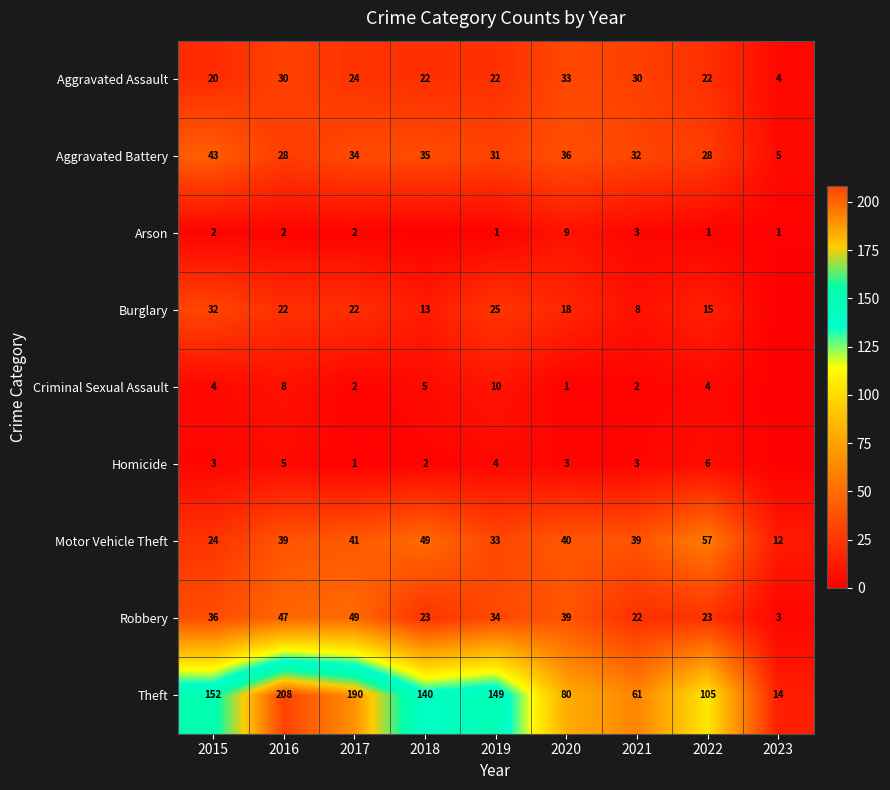

At how many categories does at least one series exceed 184?

2